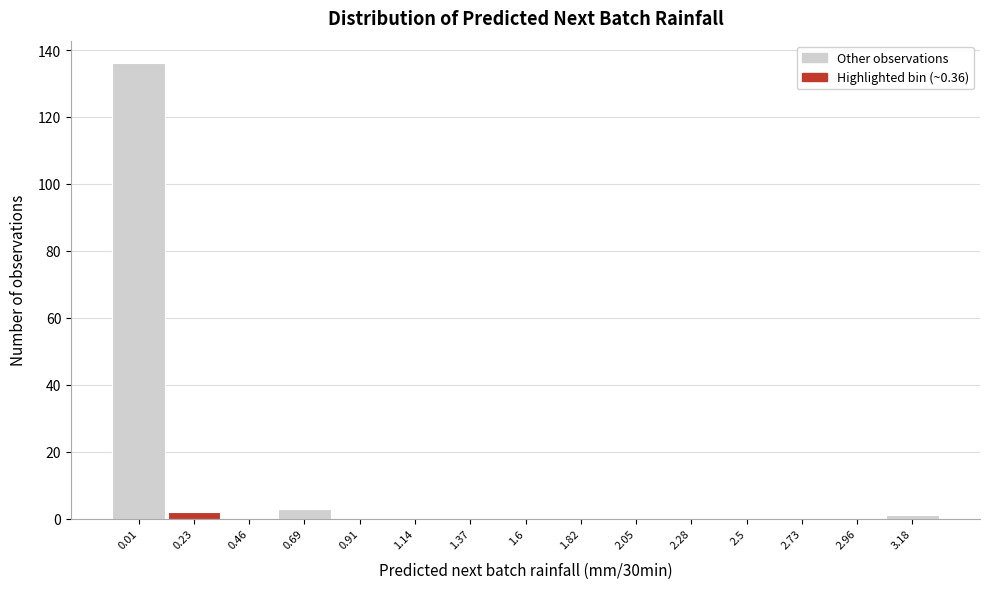

Reading right to left, extract all data points from this chart.

3.18=1	2.96=0	2.73=0	2.5=0	2.28=0	2.05=0	1.82=0	1.6=0	1.37=0	1.14=0	0.91=0	0.69=3	0.46=0	0.23=2	0.01=136